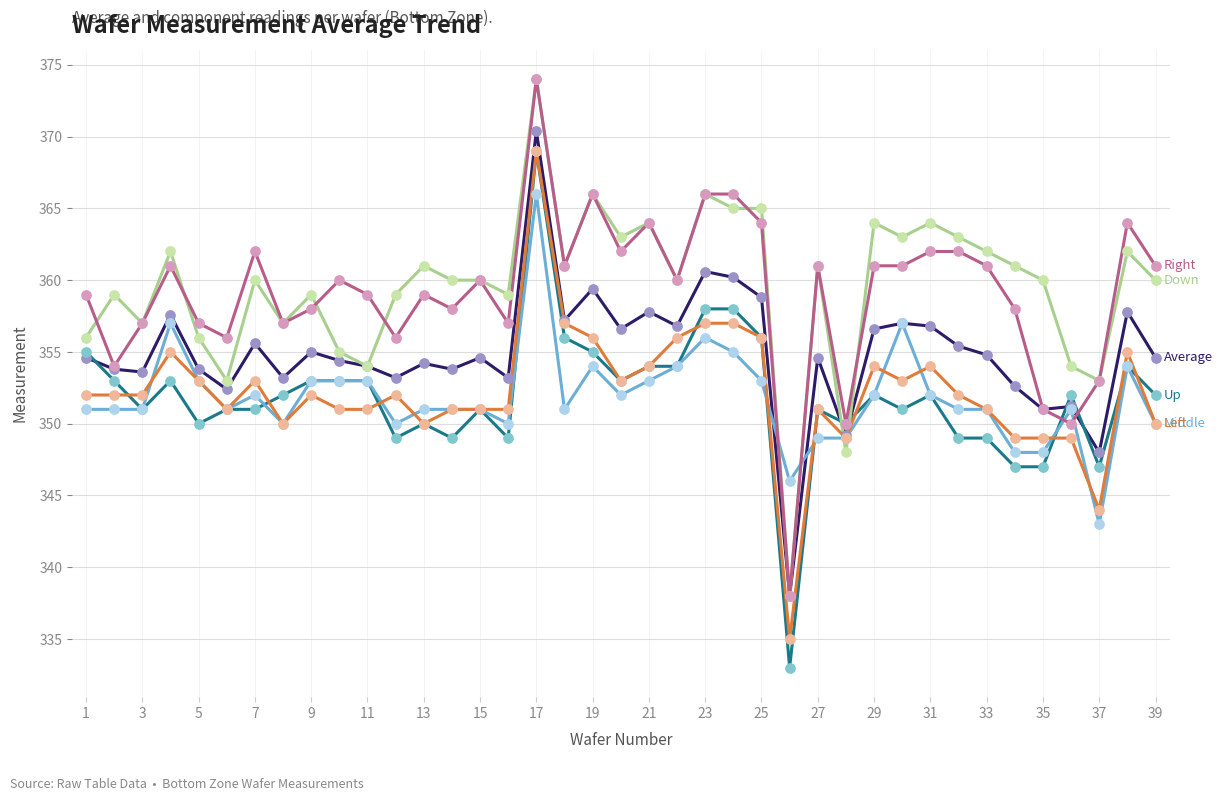

What is the maximum value shown in the chart?

374.0